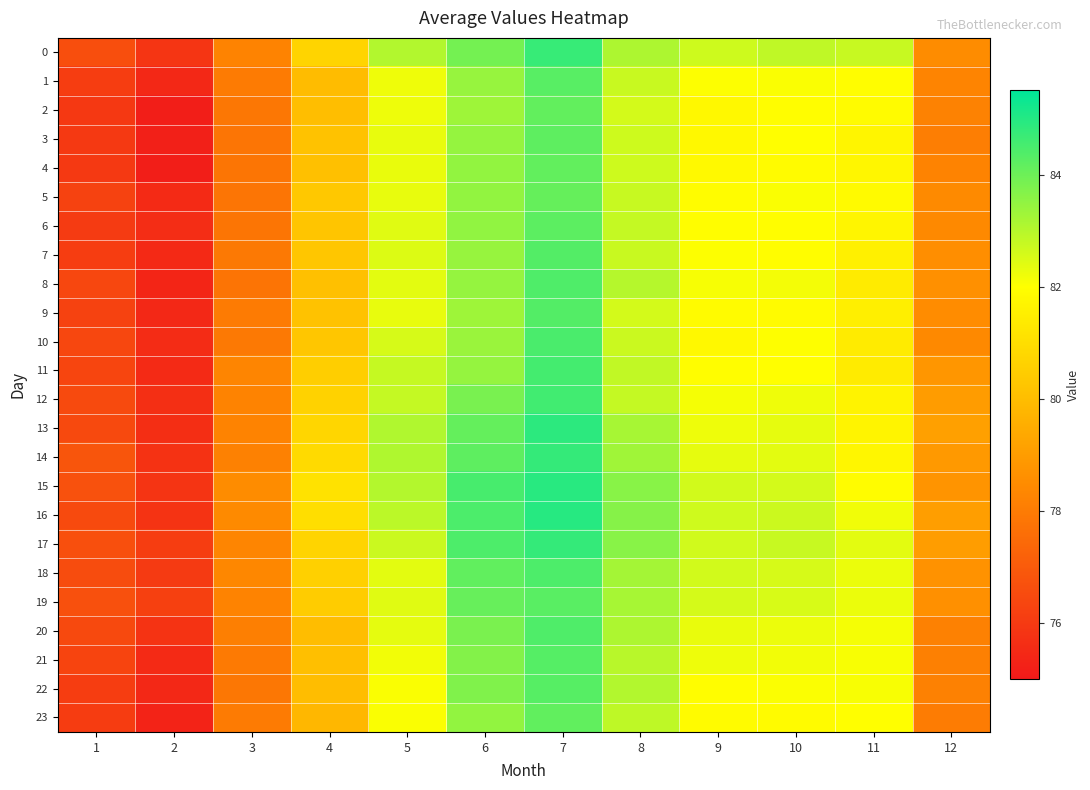

Which series has the largest range (max minus min)?

13